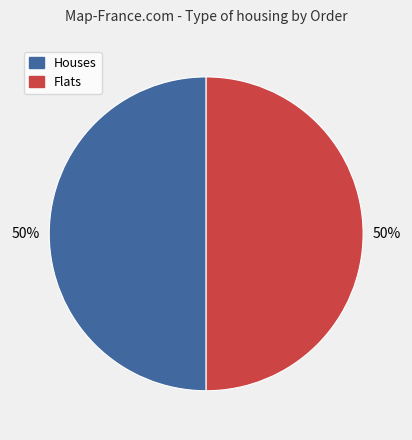

To the nearest percent, what is the average slice percentage?

50%